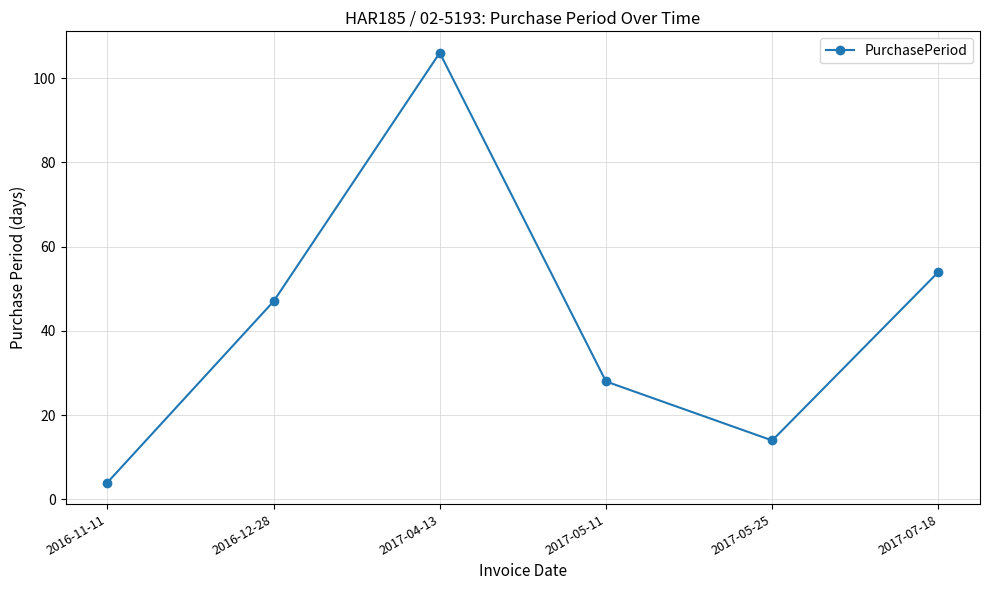

True or false: the data shows 19 at 2017-07-18.

False